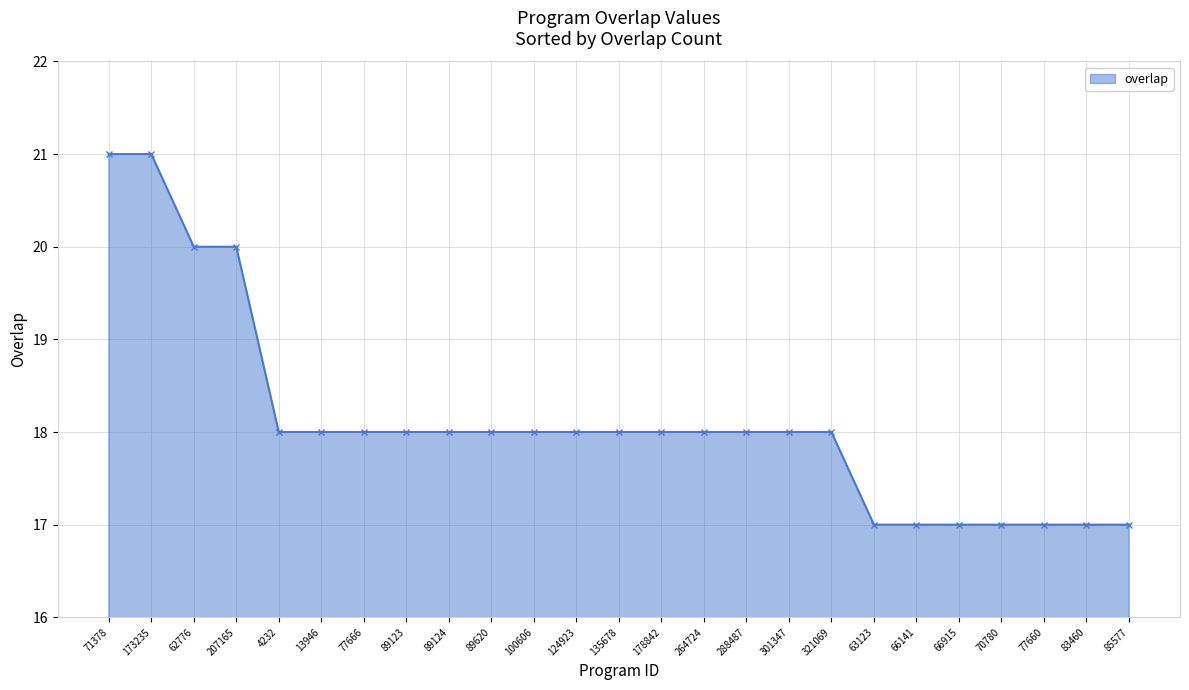

How many data points does each series have?

25